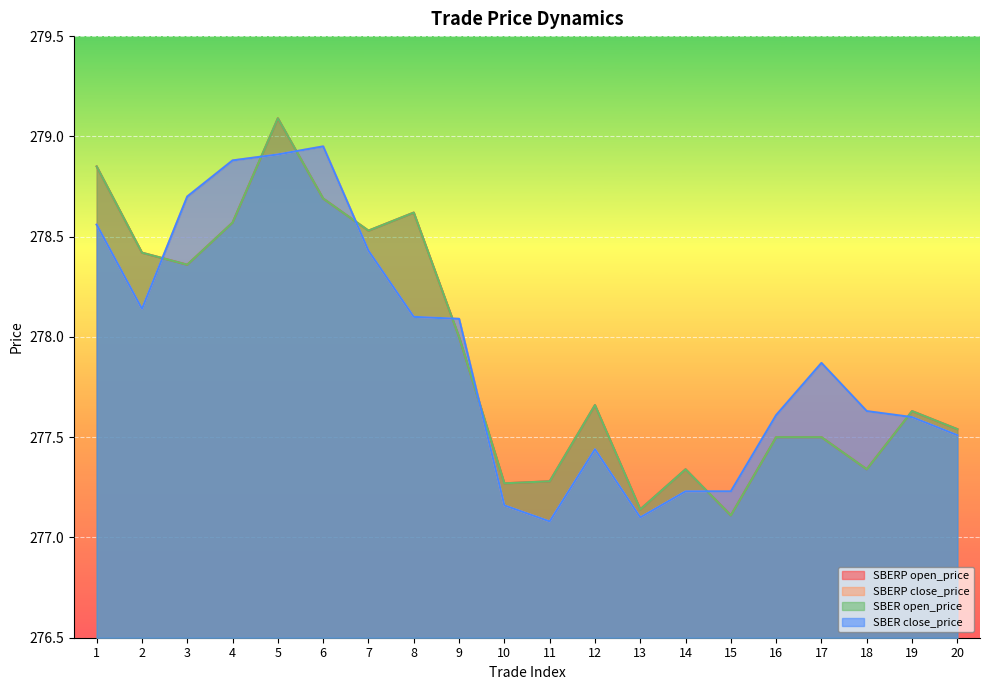

At 1, list the series in order from smallest to largest.

SBERP close_price, SBER close_price, SBERP open_price, SBER open_price